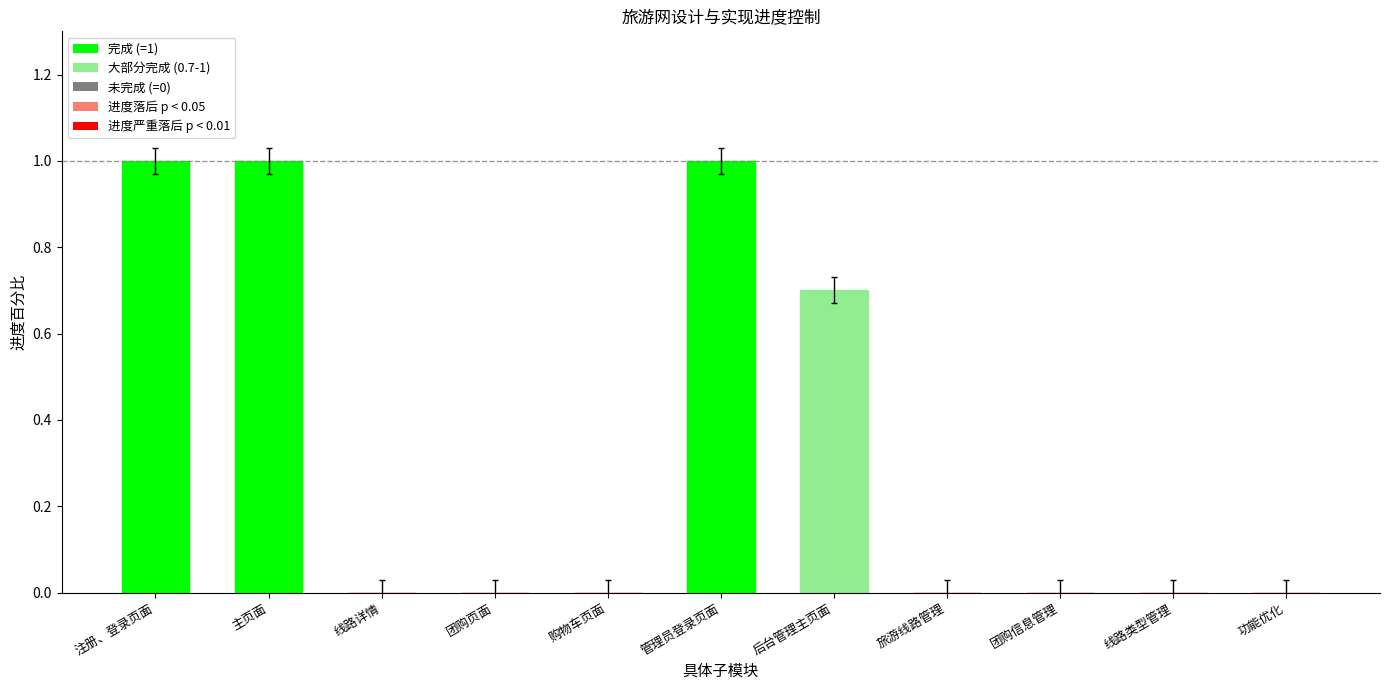

What is the change in value from 注册、登录页面 to 团购页面?

-1.0